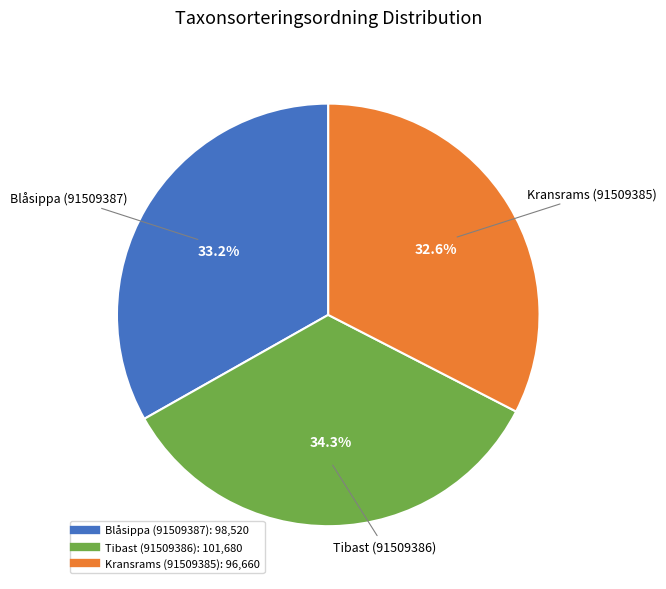

Is there a majority slice in this chart?

No